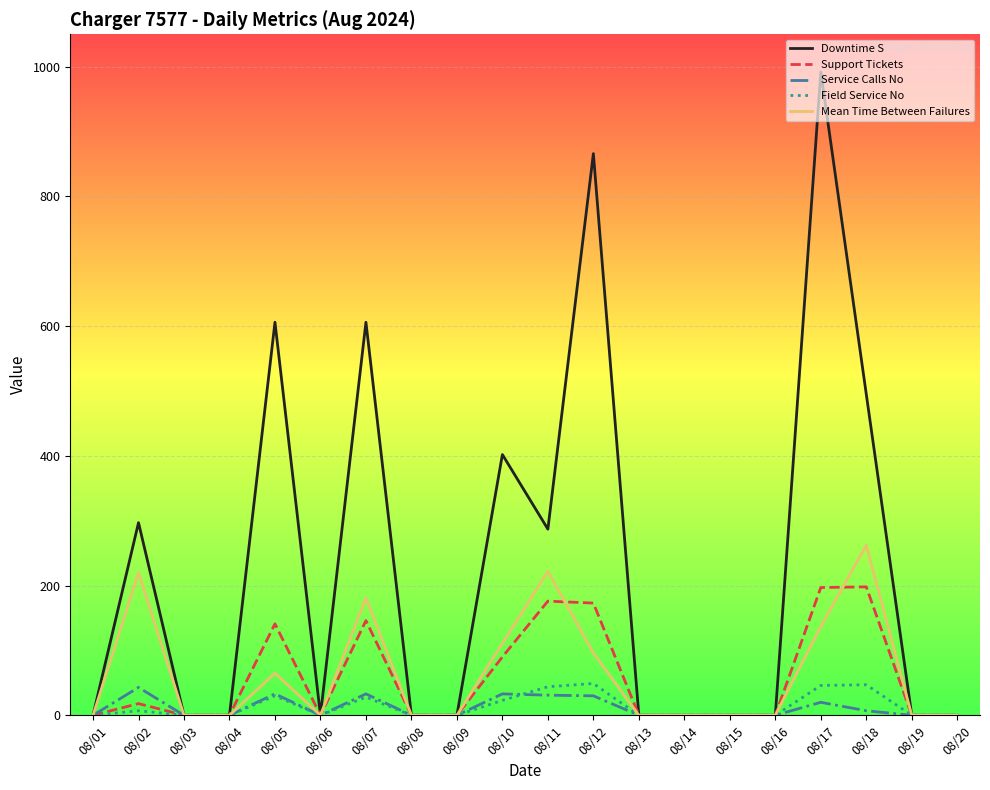

What is the maximum value shown in the chart?

992